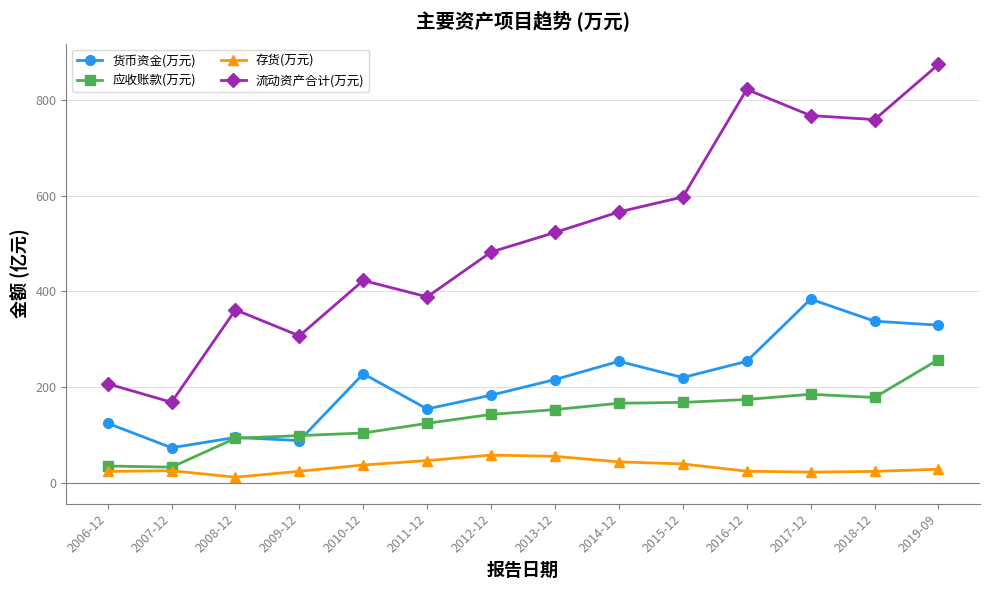

At 2018-12, list the series in order from smallest to largest.

存货(万元), 应收账款(万元), 货币资金(万元), 流动资产合计(万元)